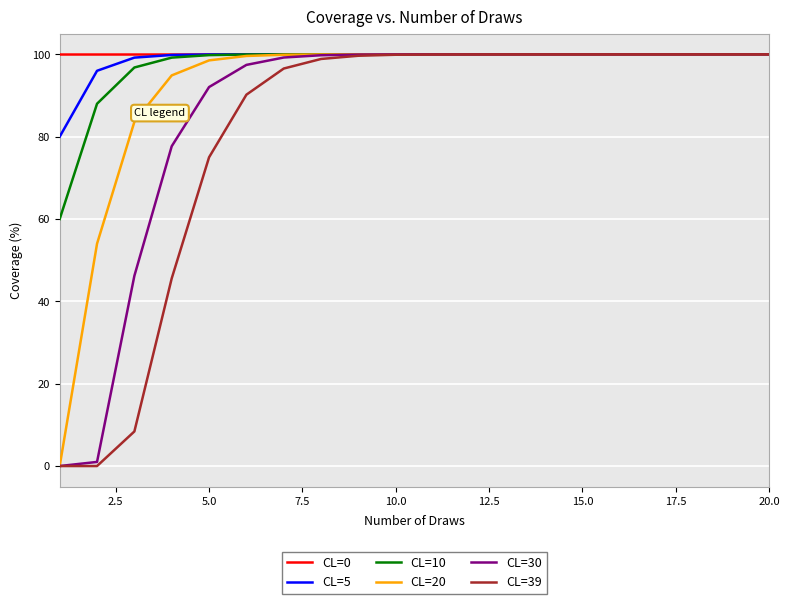

What is the highest value of the CL=30 series?

100.0